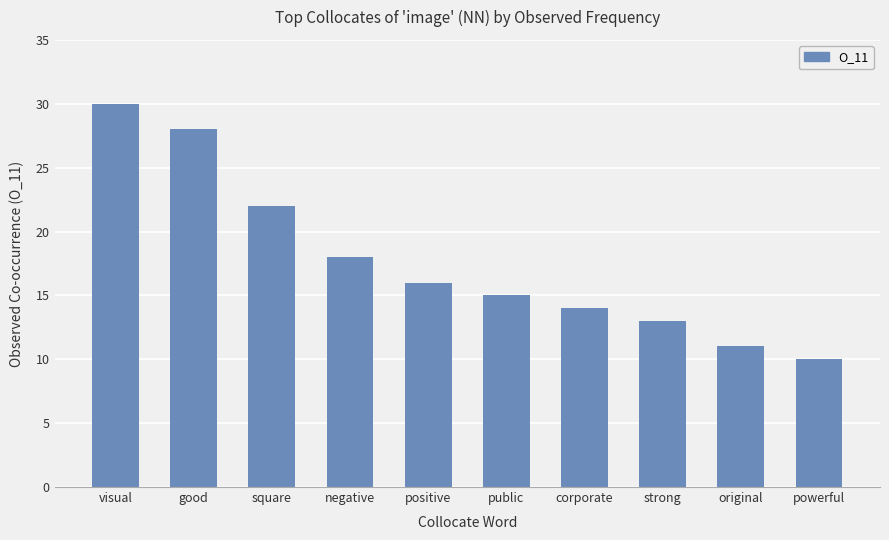

Read the value at powerful, to the nearest 10.

10